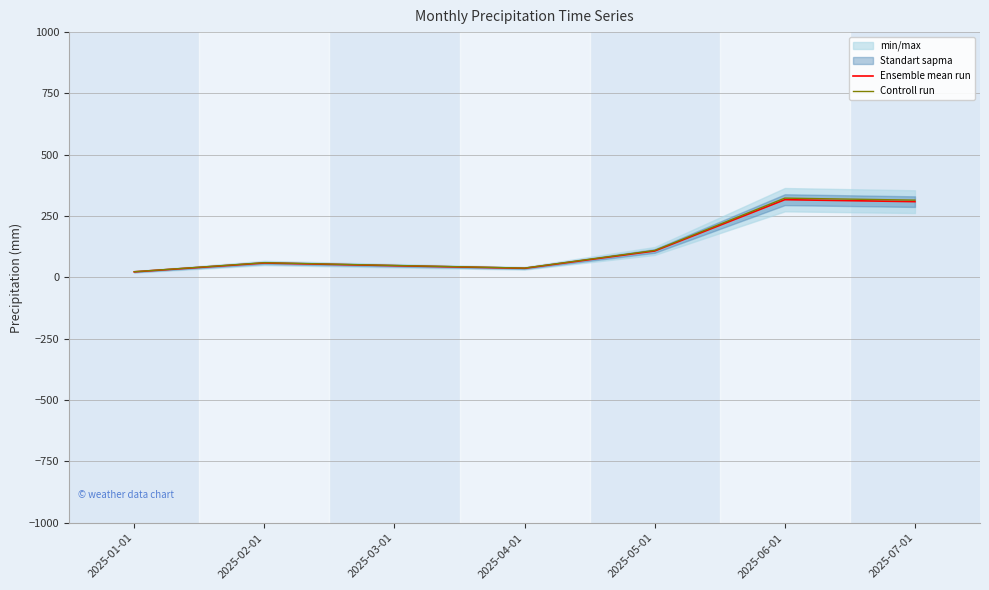

Which has a higher value, 2025-05-01 or 2025-03-01?

2025-05-01